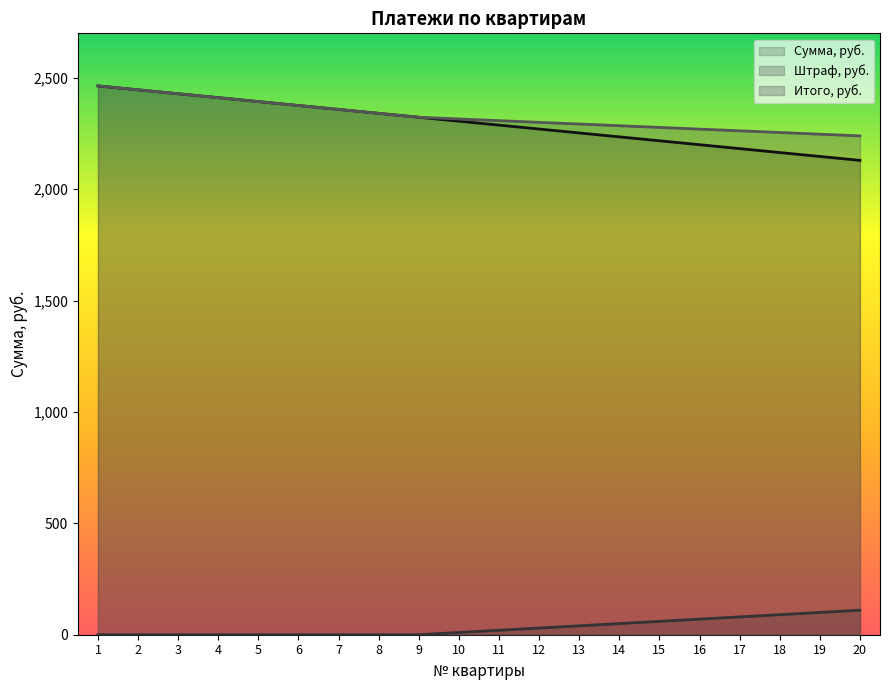

Which series has the widest spread of values?

Сумма, руб.